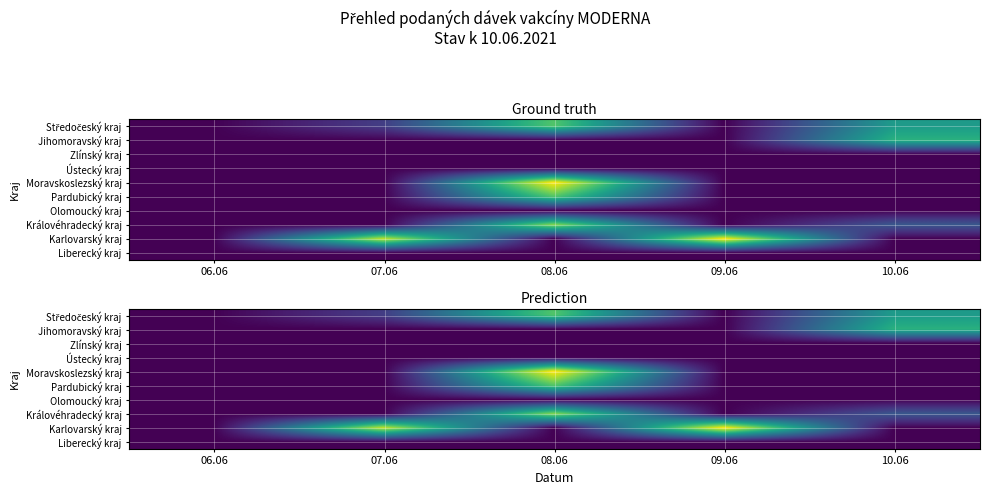

Which has a higher value, 07.06 or 08.06?

08.06